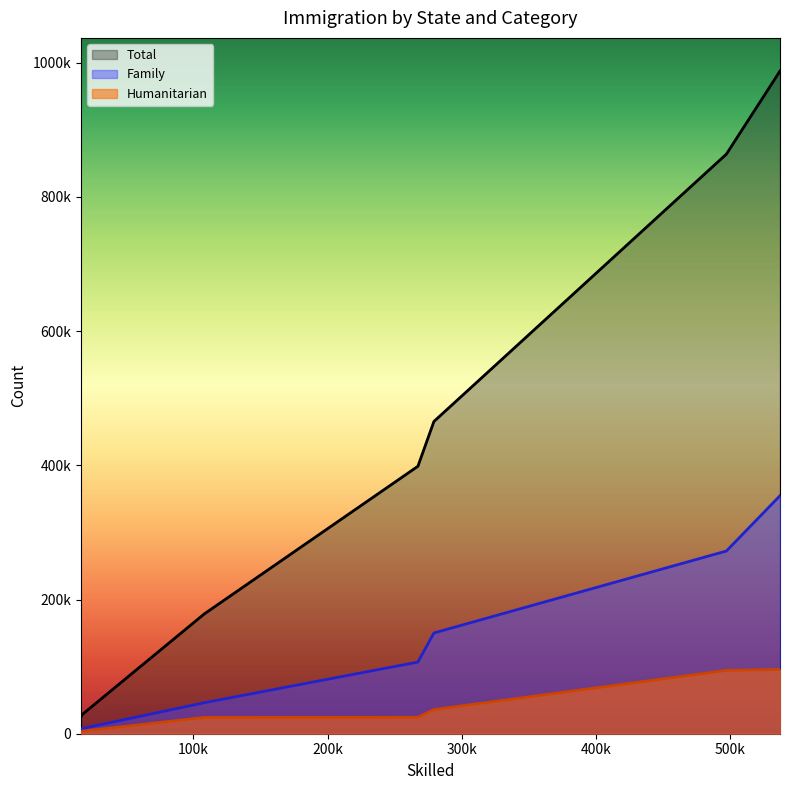

What are all the series names shown in the legend?

Total, Family, Humanitarian